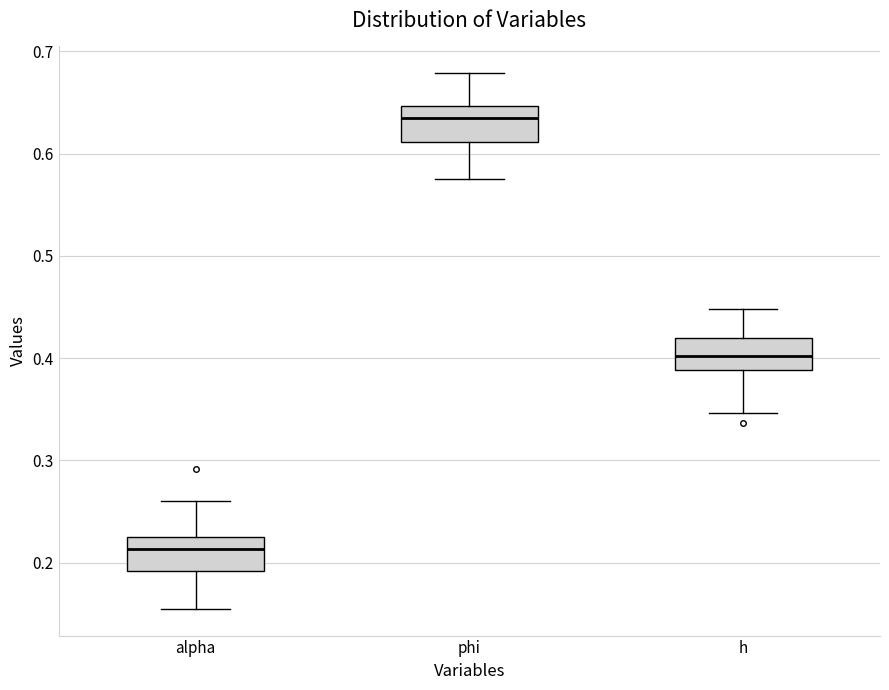

Reading left to right, transcribe this box plot: for each box, give where its median line is, the range the box spans, and where its two whiskers end, as read against the y-axis. The values are not printed on the chart, so give them approximately, as read against the axis.

alpha: median 0.21, box 0.19 to 0.23, whiskers 0.15 to 0.26
phi: median 0.63, box 0.61 to 0.65, whiskers 0.58 to 0.68
h: median 0.40, box 0.39 to 0.42, whiskers 0.35 to 0.45